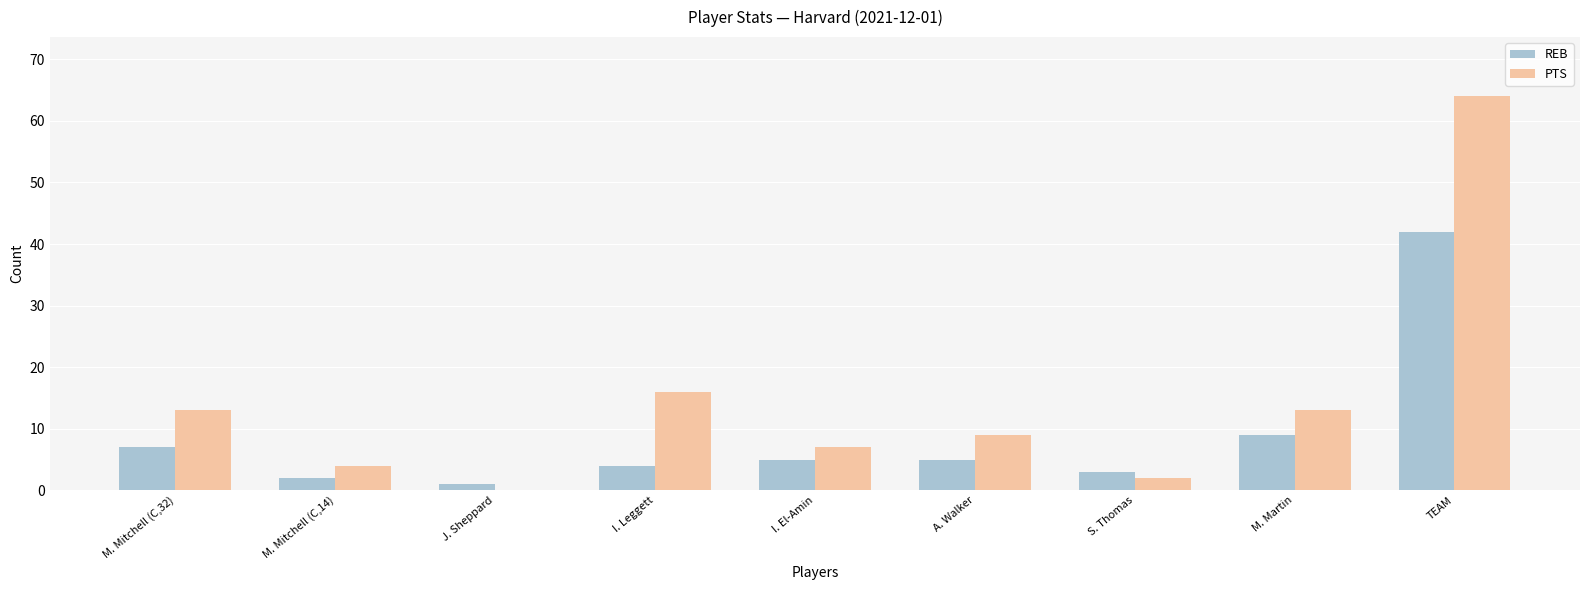

Reading right to left, what are all the values shown in this chart?

REB: TEAM=42	M. Martin=9	S. Thomas=3	A. Walker=5	I. El-Amin=5	I. Leggett=4	J. Sheppard=1	M. Mitchell (C,14)=2	M. Mitchell (C,32)=7
PTS: TEAM=64	M. Martin=13	S. Thomas=2	A. Walker=9	I. El-Amin=7	I. Leggett=16	J. Sheppard=0	M. Mitchell (C,14)=4	M. Mitchell (C,32)=13